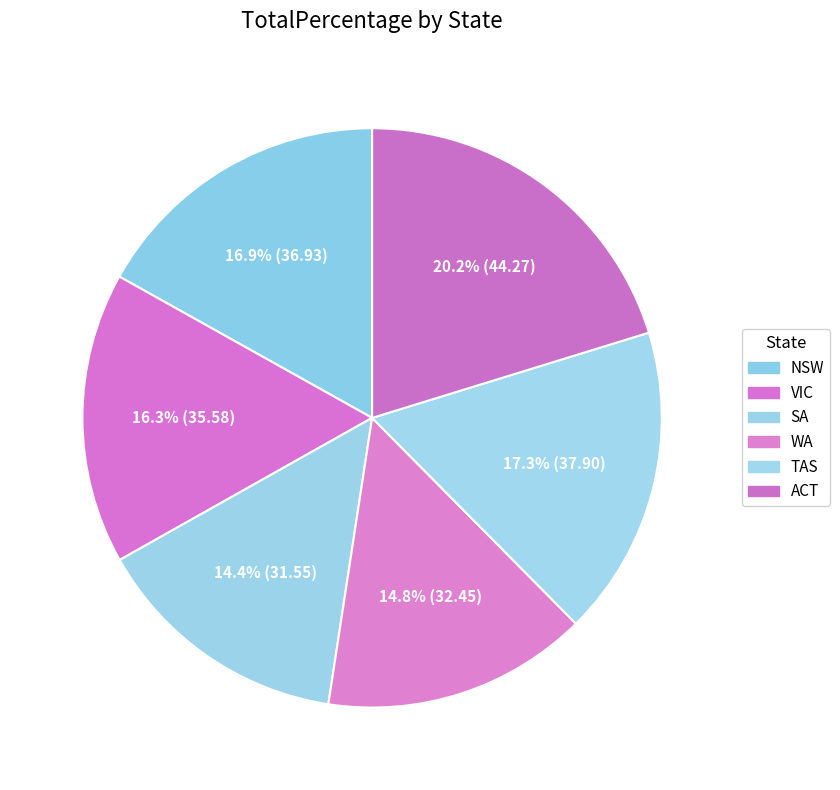

What is the change in value from NSW to TAS?

+1.0